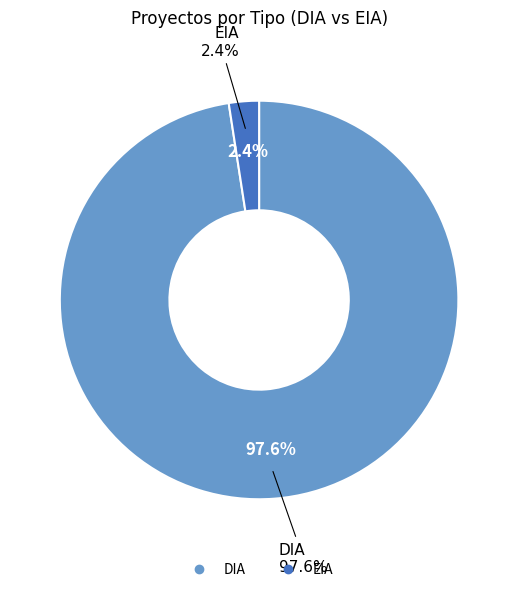

Is it true that EIA is 1% of the pie?

False